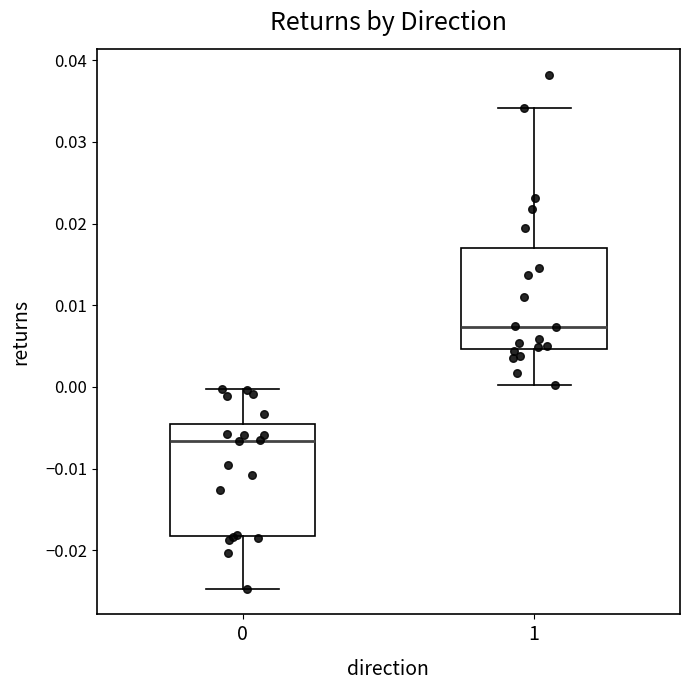

Which box's median line is the highest?

1